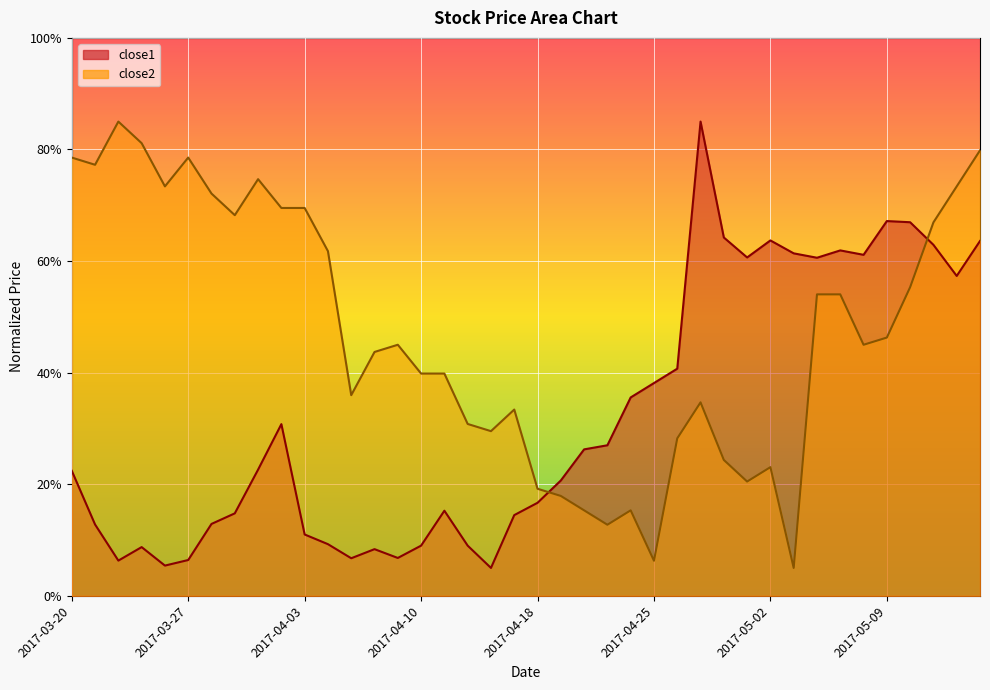

Rank the series by their maximum value, from lowest to highest.

close1, close2